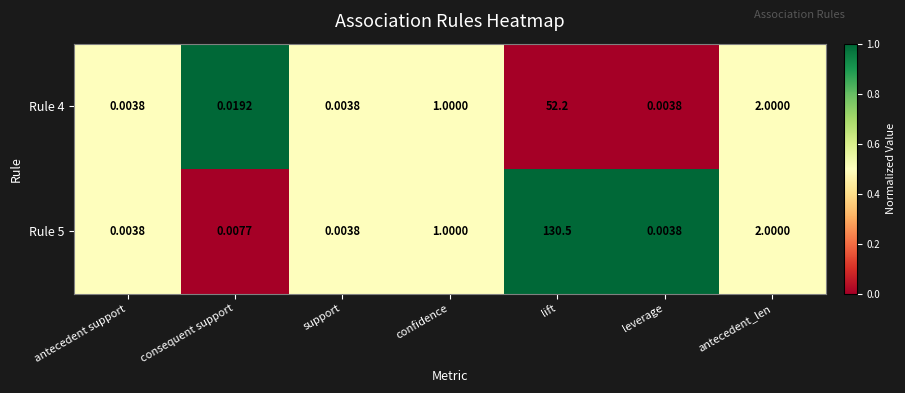

At which label is Rule 4 closest to 26?

antecedent_len